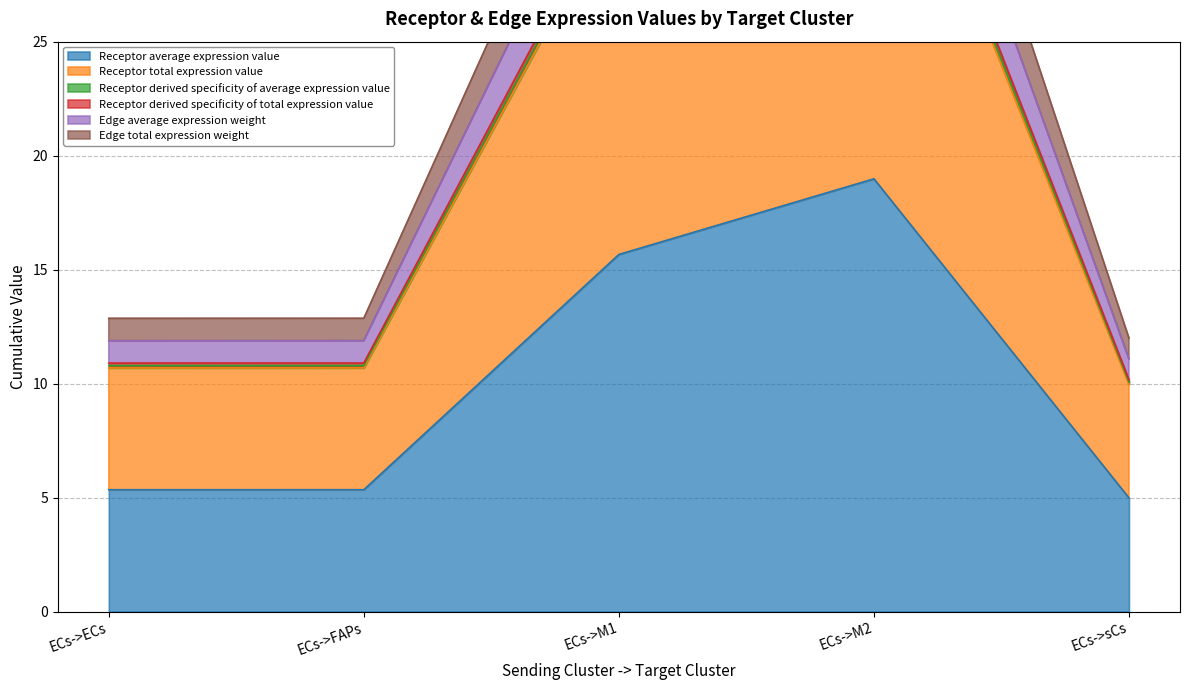

What is the difference between the maximum and minimum values in the Receptor average expression value series?

14.0